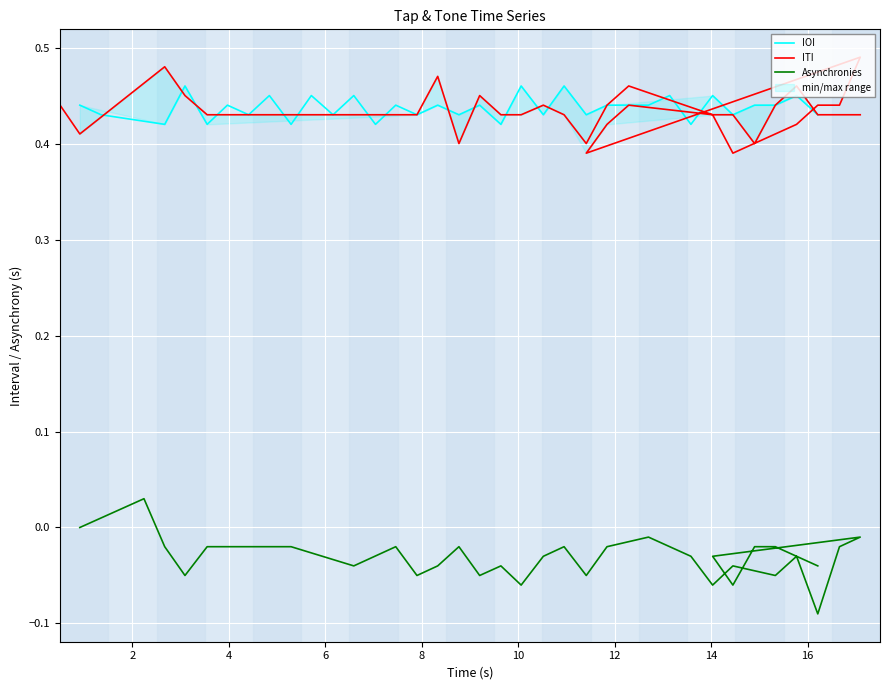

What are all the series names shown in the legend?

IOI, ITI, Asynchronies